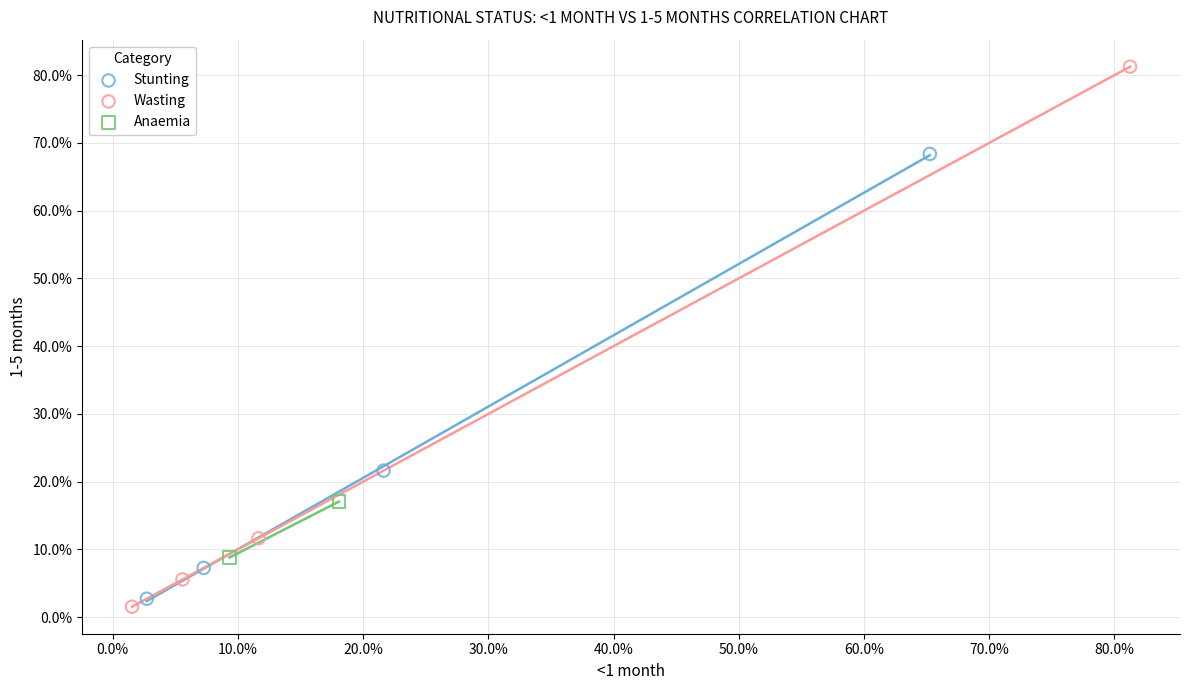

What are all the series names shown in the legend?

Stunting, Wasting, Anaemia